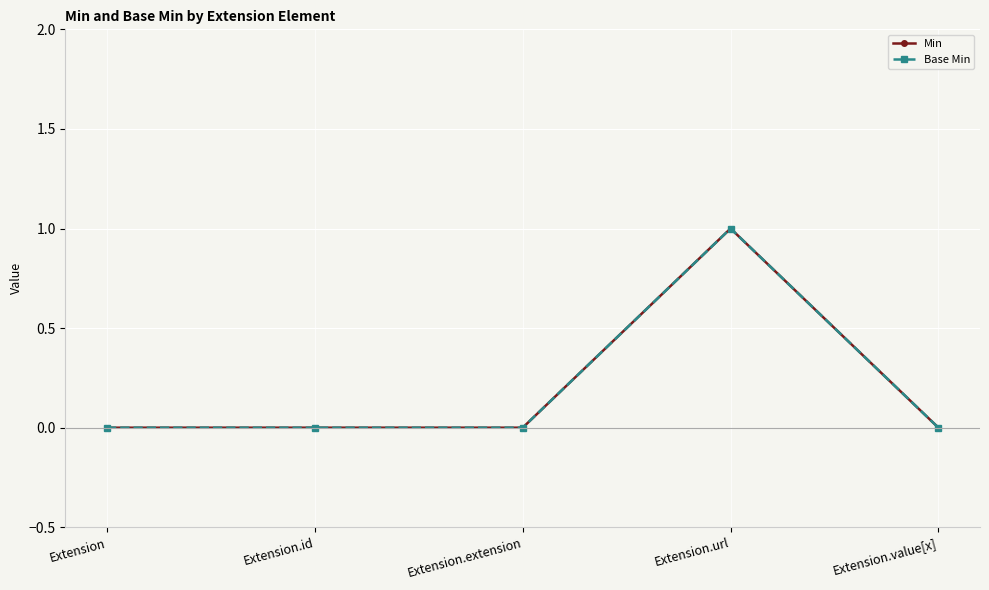

The value of Base Min at Extension.id is -1. True or false?

False